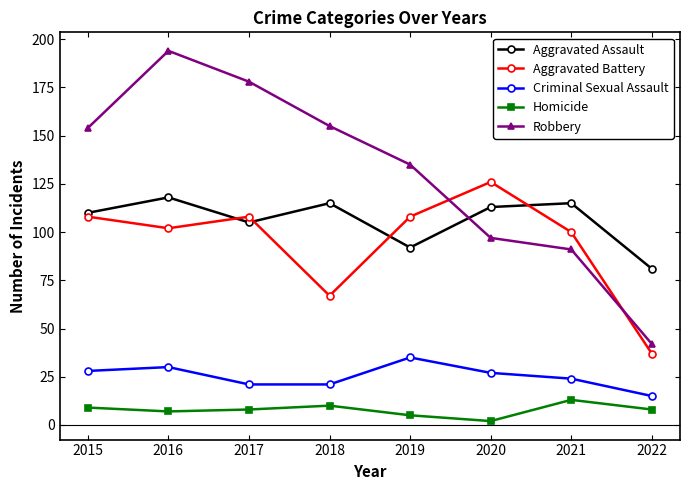

How many series are shown in this chart?

5